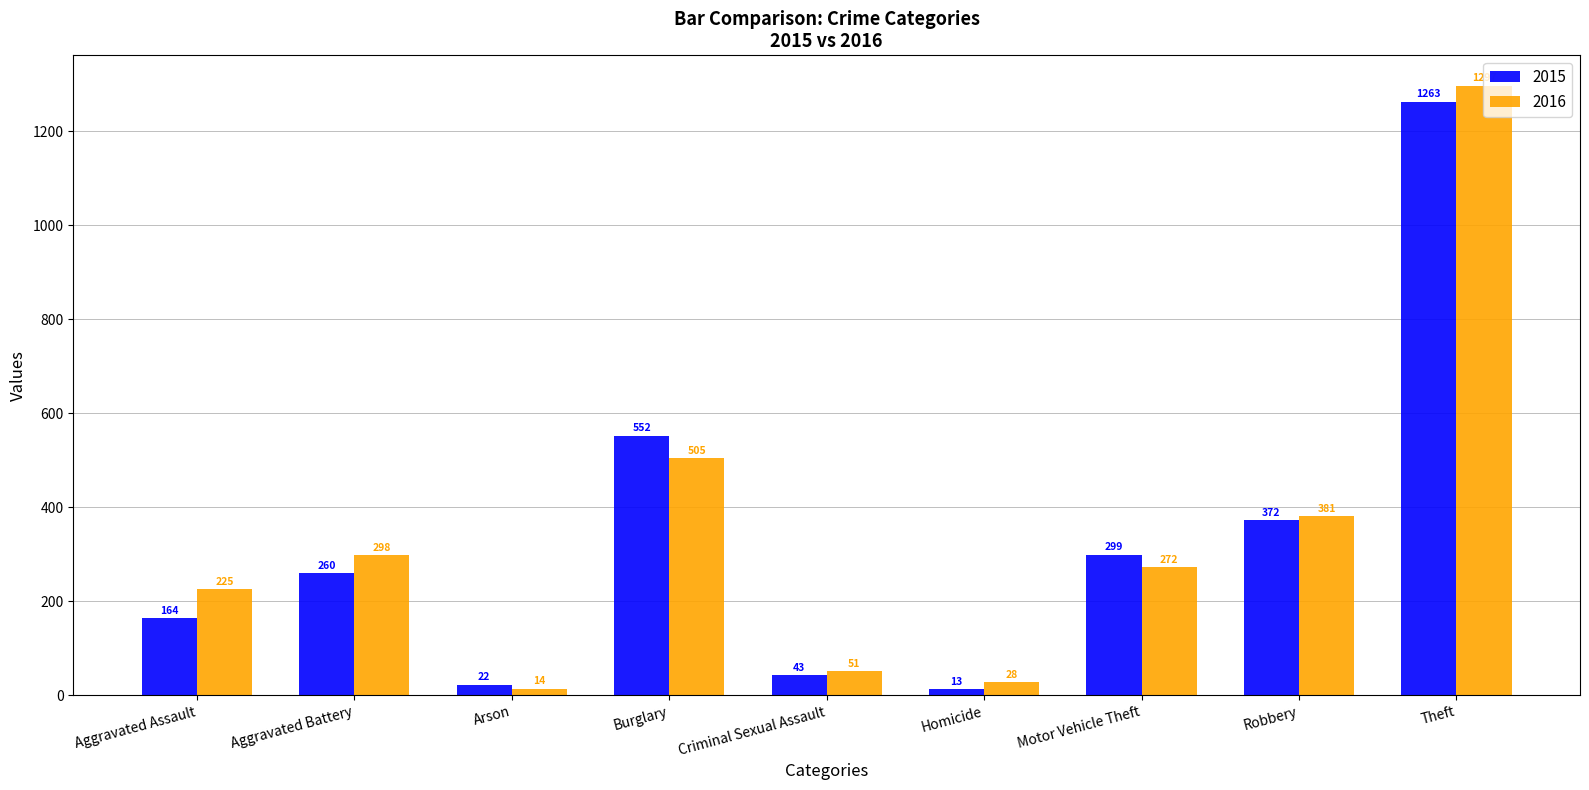

Which series has the widest spread of values?

2016